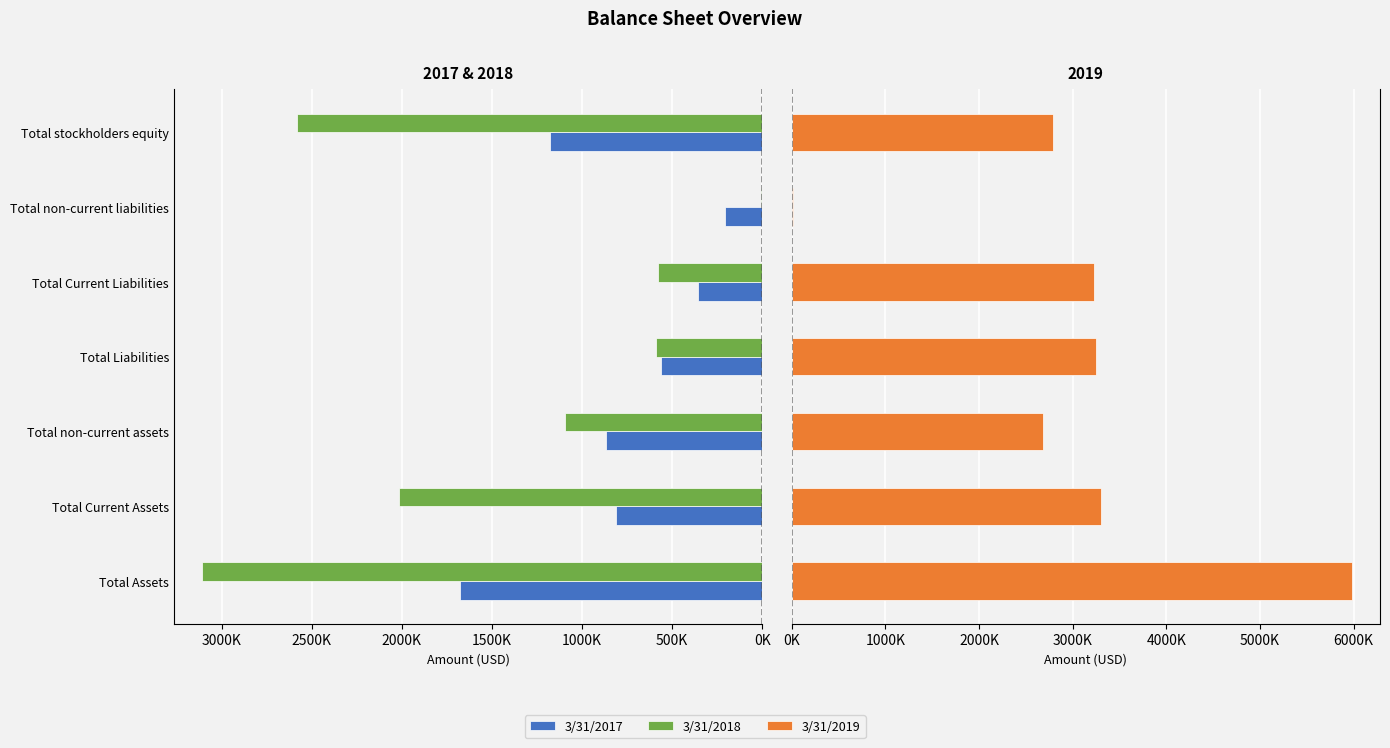

How many categories are shown in the chart?

7